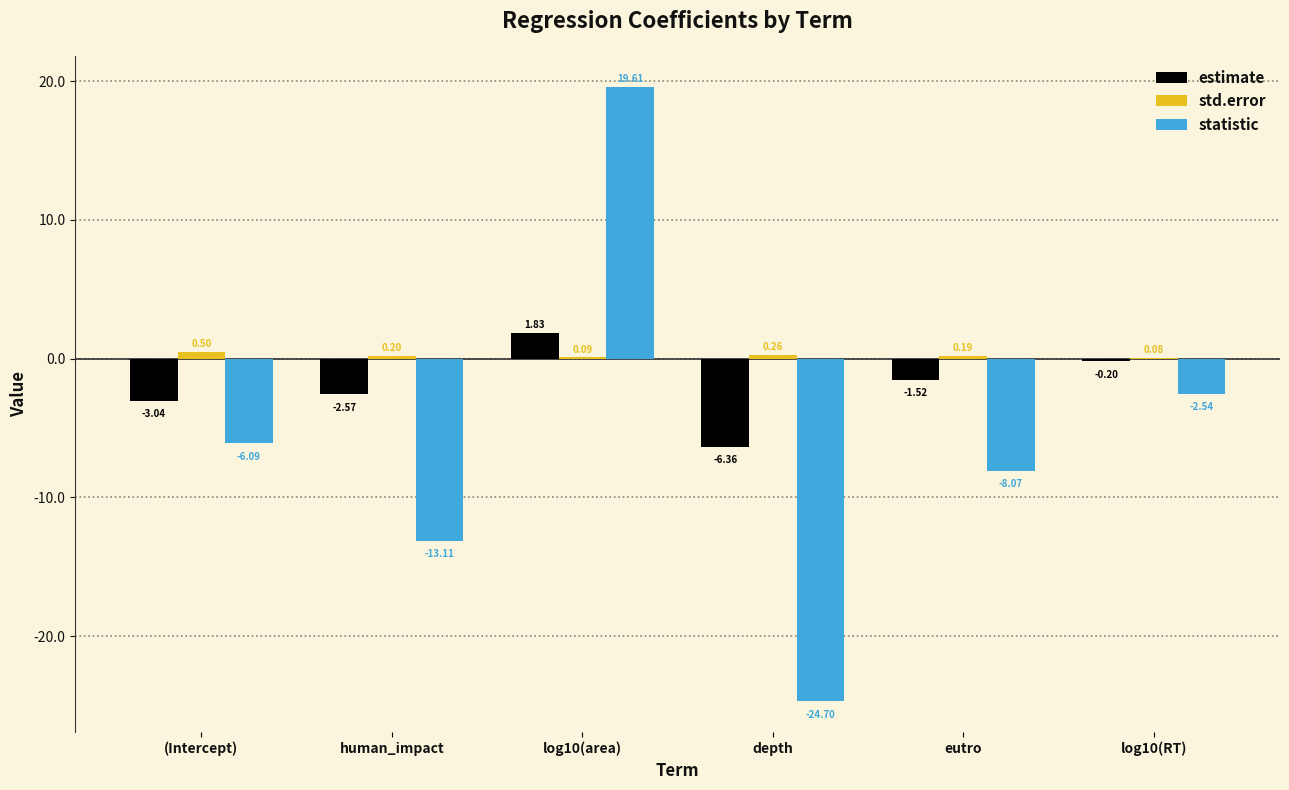

How many positive values does the estimate series have?

1